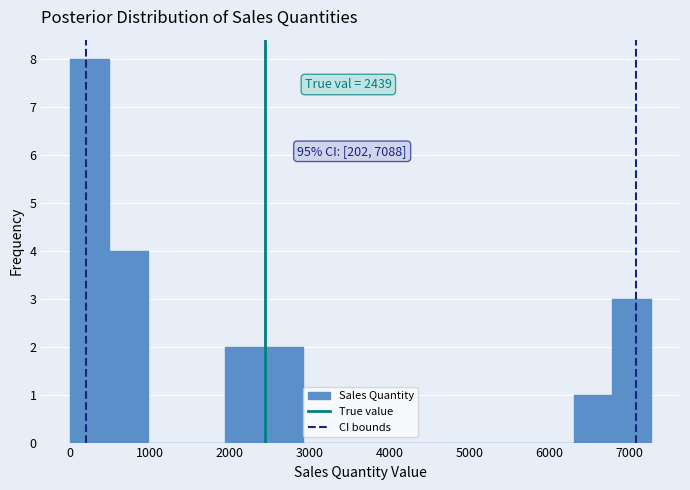

Which range on the x-axis has the tallest bar?

0 to 500